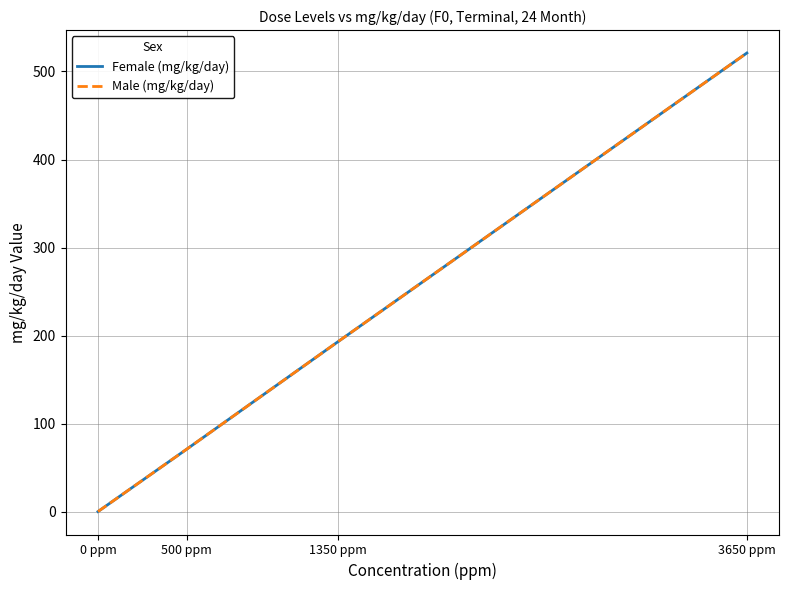

Does the chart have visible grid lines?

Yes